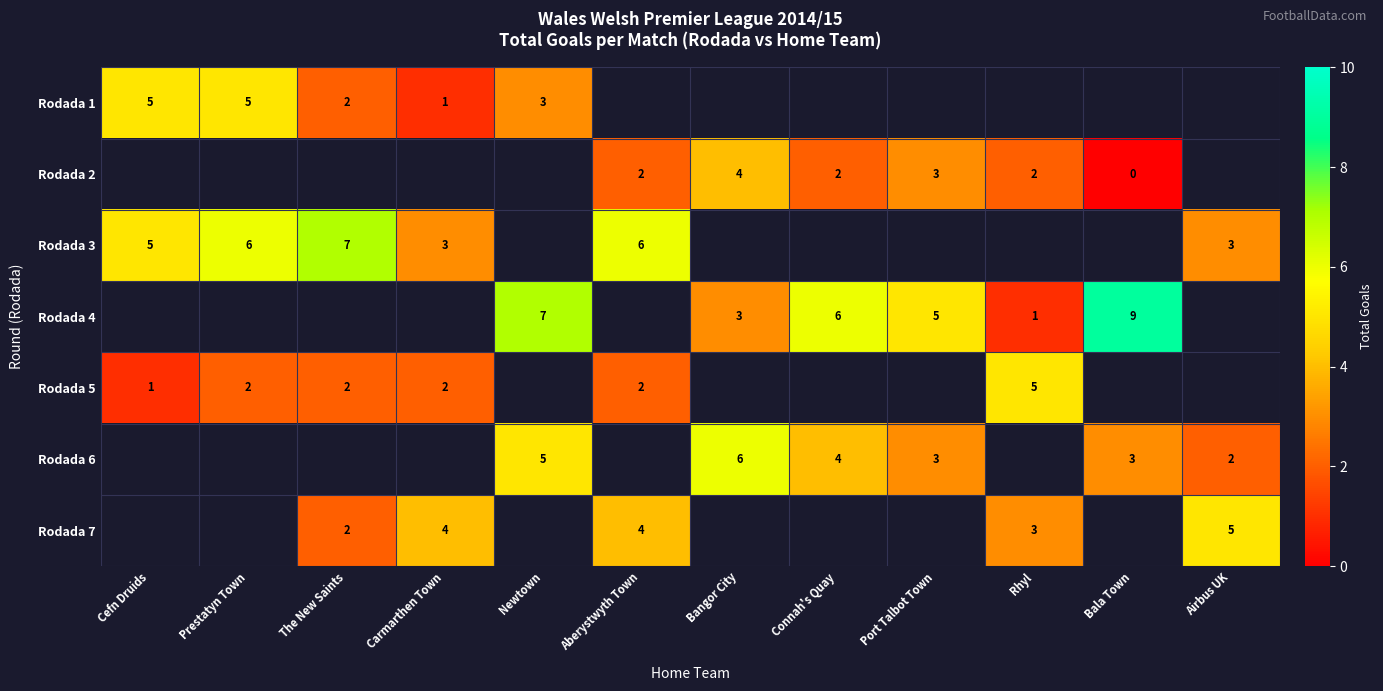

True or false: Rodada 5 has a value of 5 at Rhyl.

True